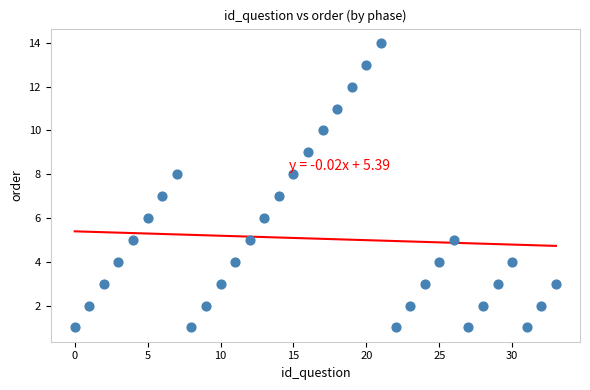

What is the range of Y values (max minus min)?

13